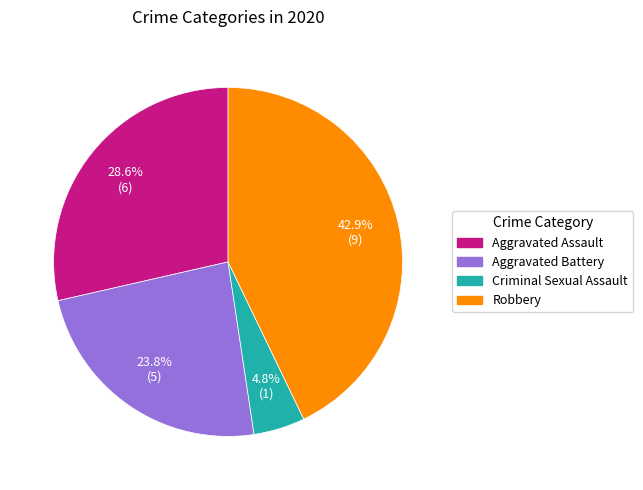

Does any single category account for the majority?

No